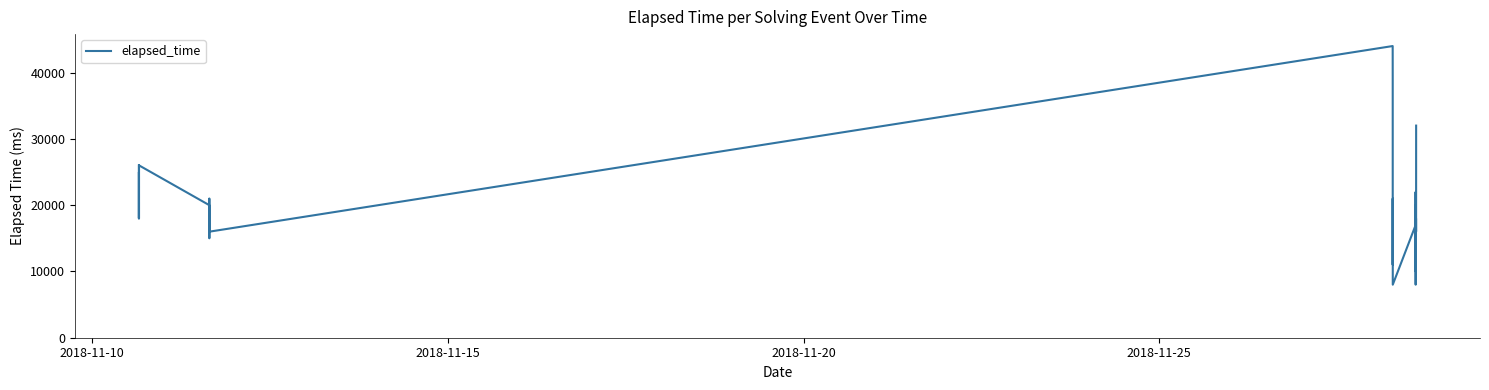

What is the greatest value displayed?

44000